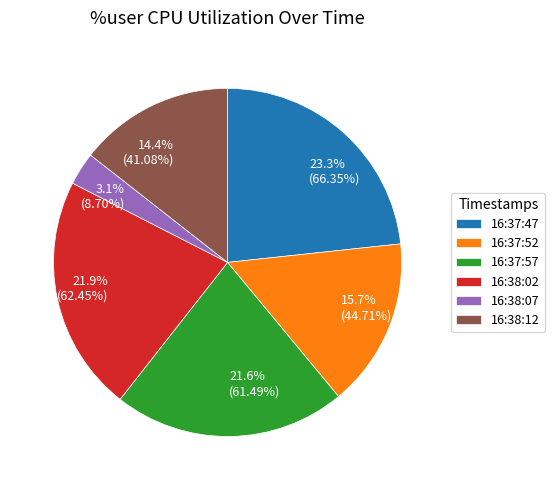

Is it true that 16:37:52 is 16% of the pie?

True